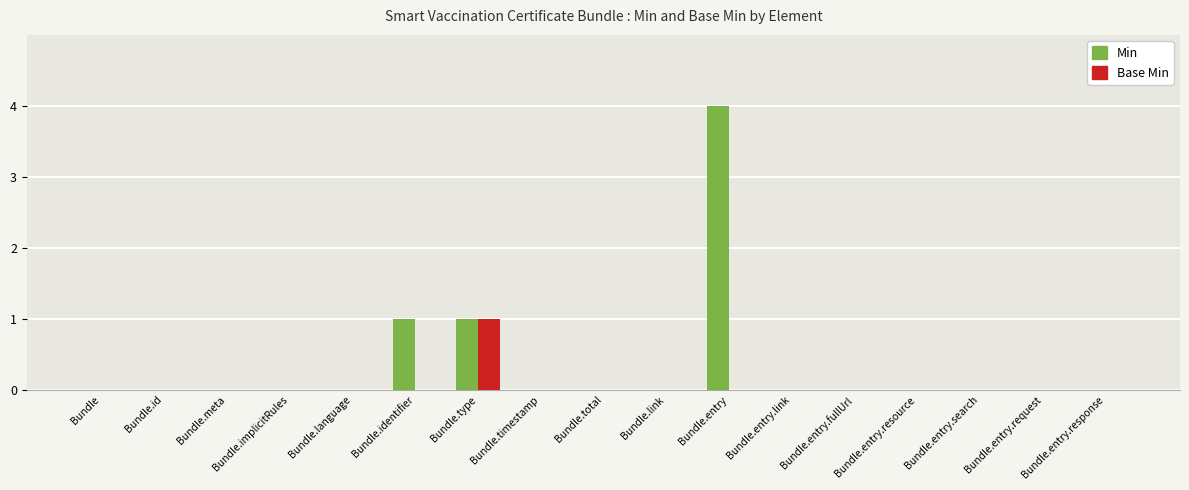

Reading left to right, transcribe all the data shown in this chart.

Min: Bundle=0	Bundle.id=0	Bundle.meta=0	Bundle.implicitRules=0	Bundle.language=0	Bundle.identifier=1	Bundle.type=1	Bundle.timestamp=0	Bundle.total=0	Bundle.link=0	Bundle.entry=4	Bundle.entry.link=0	Bundle.entry.fullUrl=0	Bundle.entry.resource=0	Bundle.entry.search=0	Bundle.entry.request=0	Bundle.entry.response=0
Base Min: Bundle=0	Bundle.id=0	Bundle.meta=0	Bundle.implicitRules=0	Bundle.language=0	Bundle.identifier=0	Bundle.type=1	Bundle.timestamp=0	Bundle.total=0	Bundle.link=0	Bundle.entry=0	Bundle.entry.link=0	Bundle.entry.fullUrl=0	Bundle.entry.resource=0	Bundle.entry.search=0	Bundle.entry.request=0	Bundle.entry.response=0